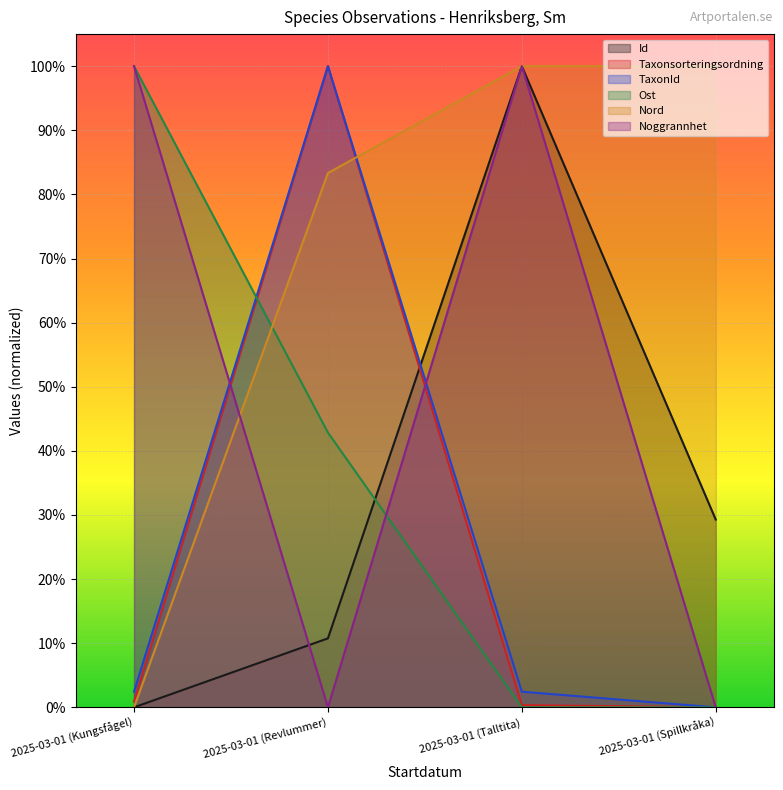

True or false: Taxonsorteringsordning has a value of 0.0 at 2025-03-01 (Kungsfågel).

True